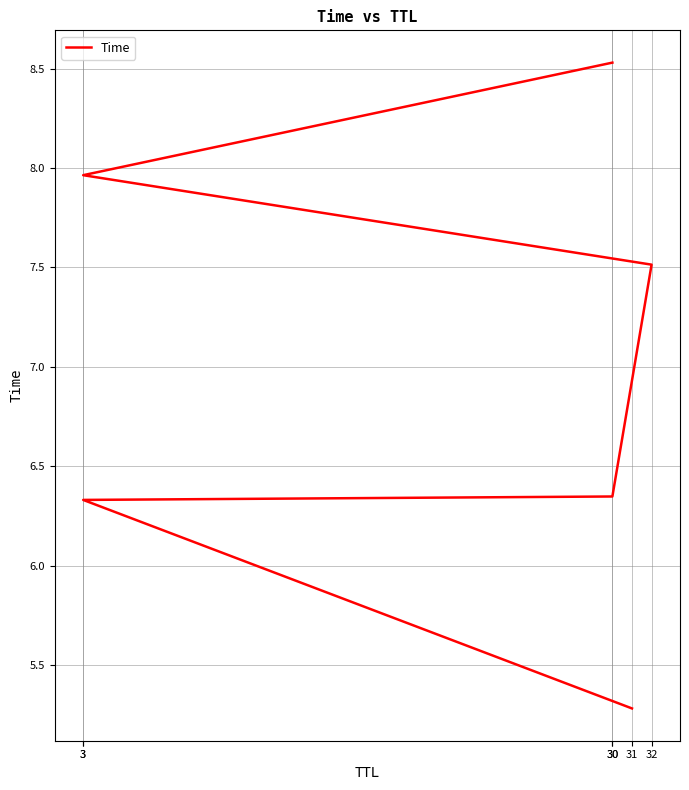

True or false: the data has more than 2 interior local peaks.

False